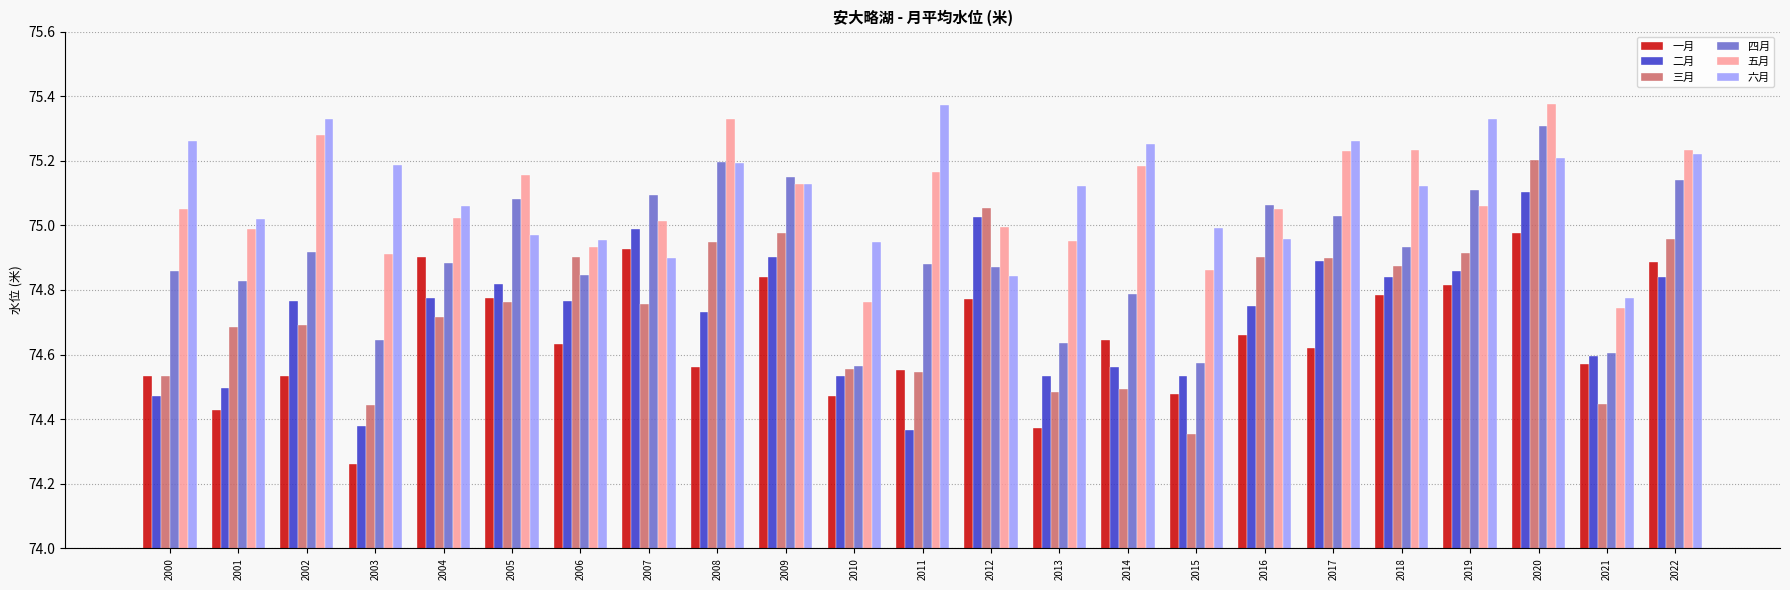

At which label does 六月 reach its peak?

2011